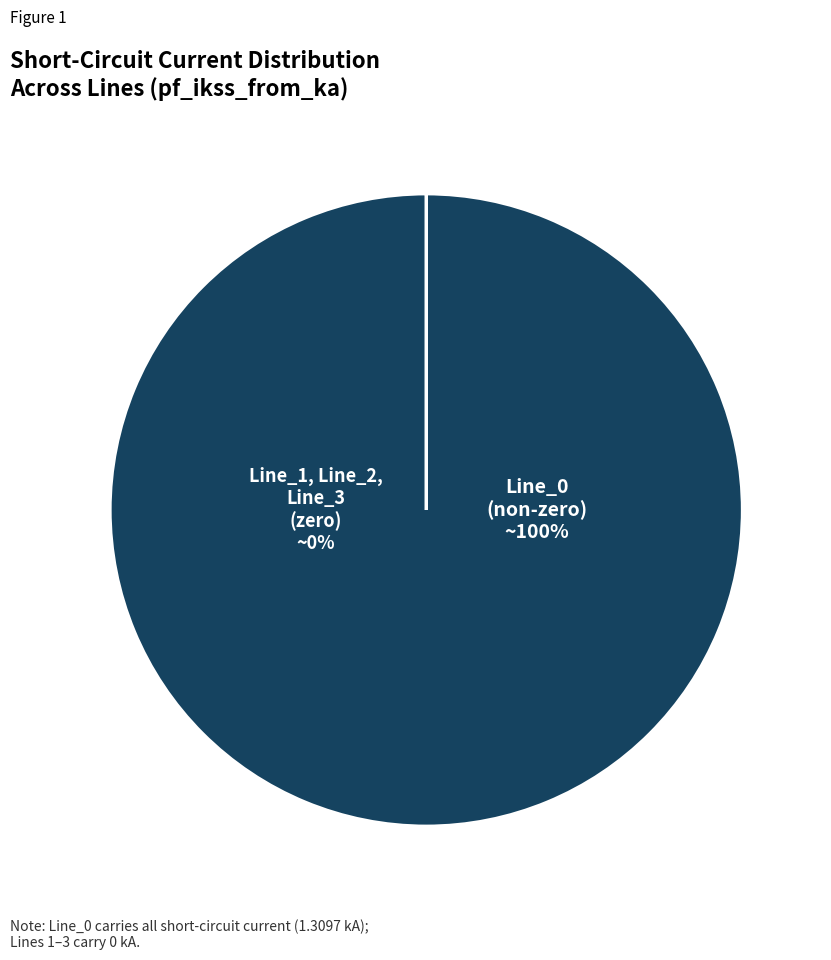

Which slice represents more than half of the pie?

Line_0